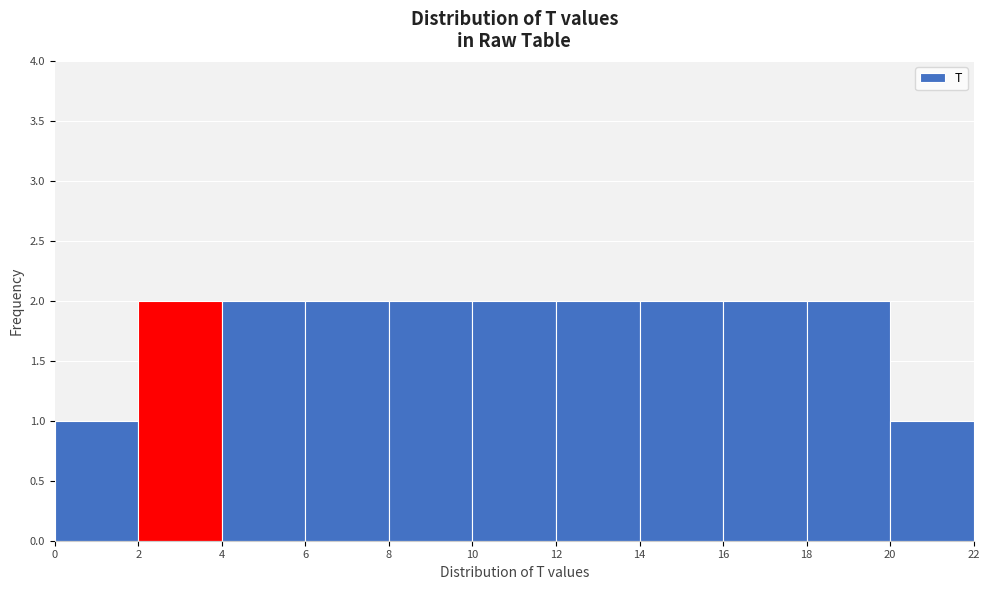

Reading left to right, list every bar in this chart as the range it spans on the x-axis followed by its height. The values are not printed on the chart, so give them approximately, as read against the axis.

0 to 2: 1
2 to 4: 2
4 to 6: 2
6 to 8: 2
8 to 10: 2
10 to 12: 2
12 to 14: 2
14 to 16: 2
16 to 18: 2
18 to 20: 2
20 to 22: 1